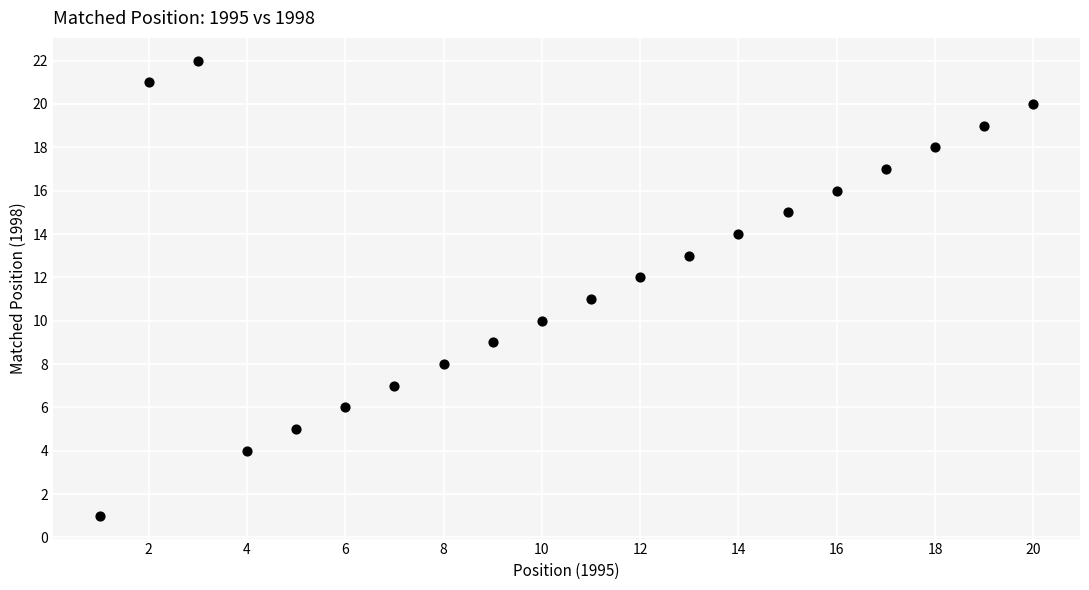

What is the range of X values (max minus min)?

19